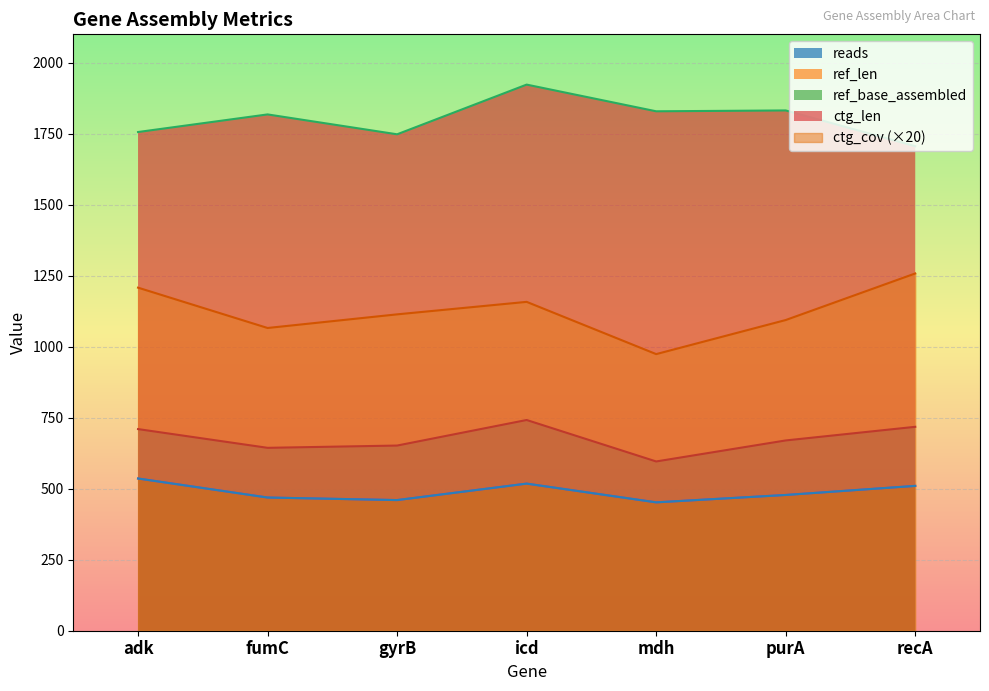

Which category has the highest value in the ctg_cov series?

recA